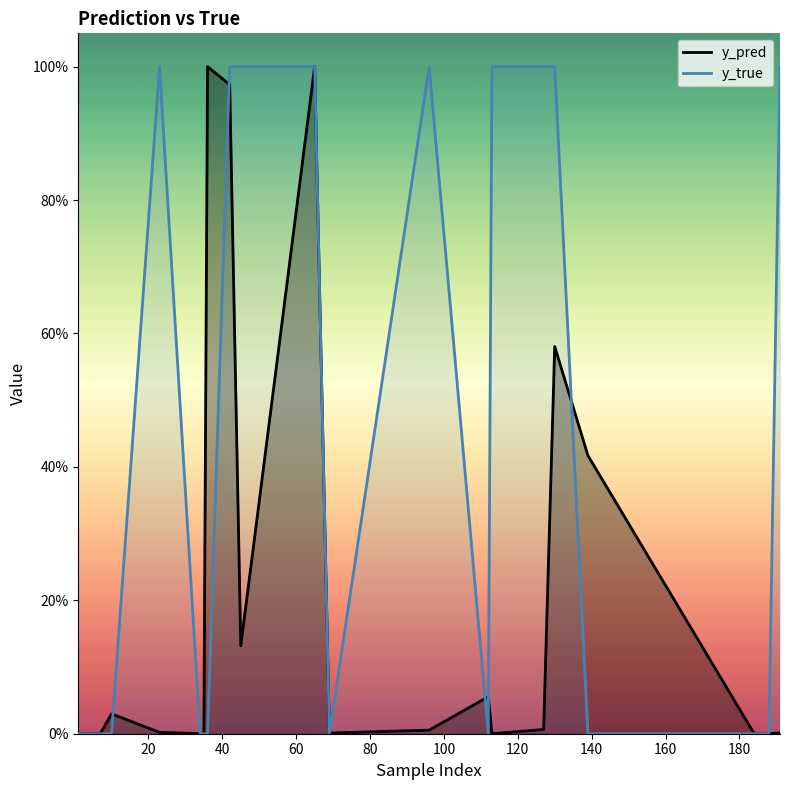

Reading right to left, what are all the values shown in this chart?

y_pred: 0.0	0.0	0.0	0.4	0.6	0.0	0.0	0.1	0.0	0.0	1.0	0.1	1.0	1.0	0.0	0.0	0.0	0.0	0.0	0.0
y_true: 1.0	0.0	0.0	0.0	1.0	1.0	1.0	0.0	1.0	0.0	1.0	1.0	1.0	0.0	0.0	0.0	1.0	0.0	0.0	0.0